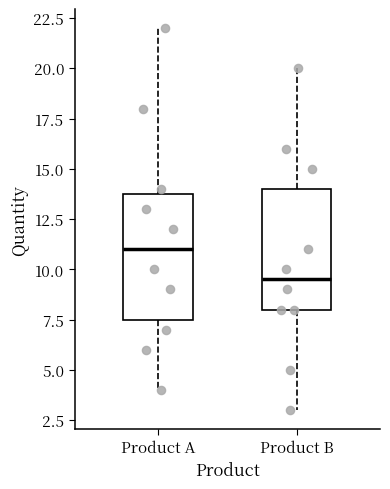

Reading left to right, transcribe this box plot: for each box, give where its median line is, the range the box spans, and where its two whiskers end, as read against the y-axis. The values are not printed on the chart, so give them approximately, as read against the axis.

Product A: median 11.0, box 7.5 to 14.0, whiskers 4.0 to 22.0
Product B: median 9.5, box 8.0 to 14.0, whiskers 3.0 to 20.0